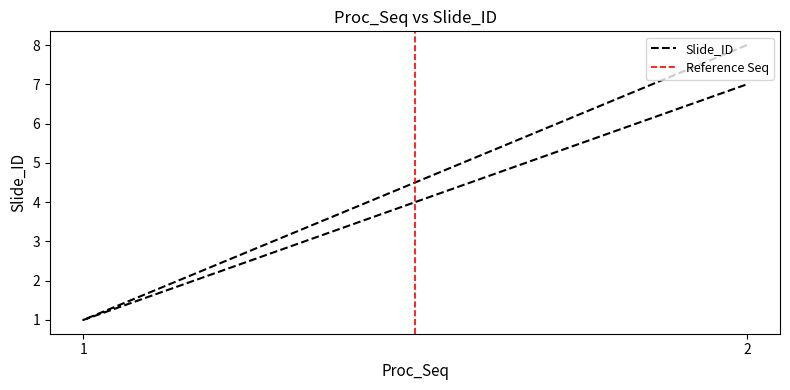

Read the value at 02.

7